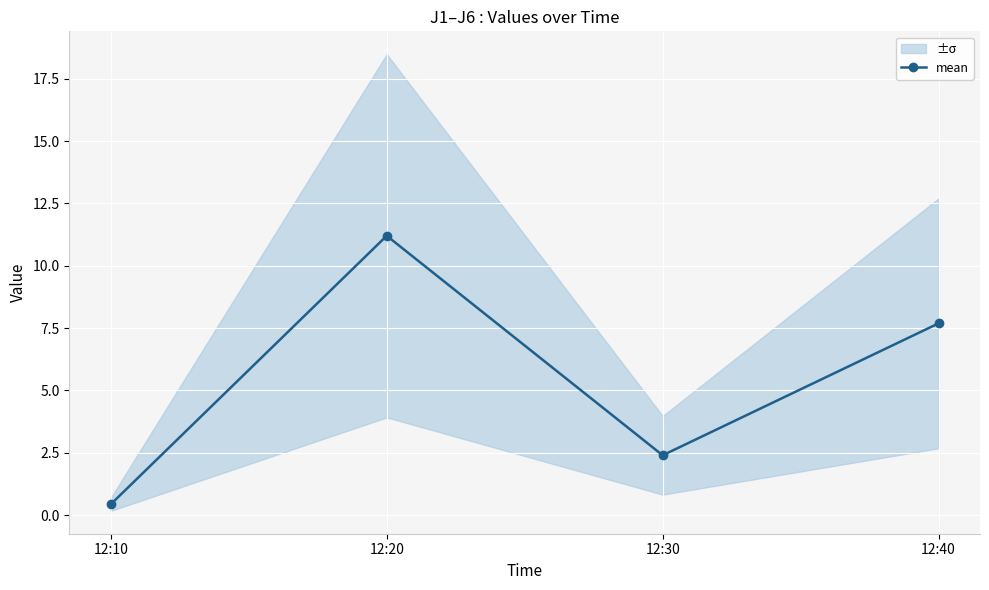

True or false: the data has more than 0 interior local peaks.

True